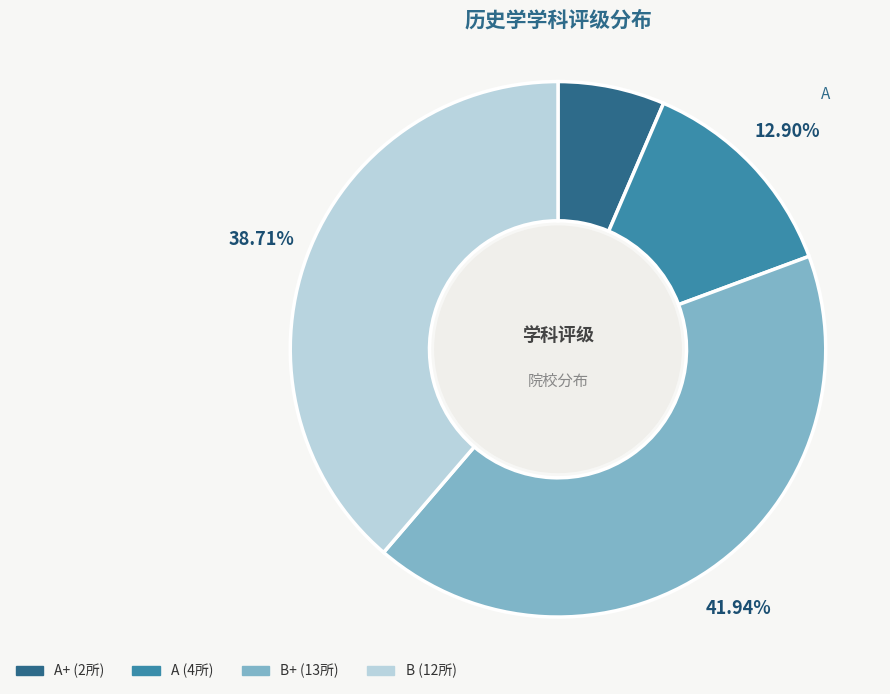

True or false: B+ accounts for 42% of the total.

True